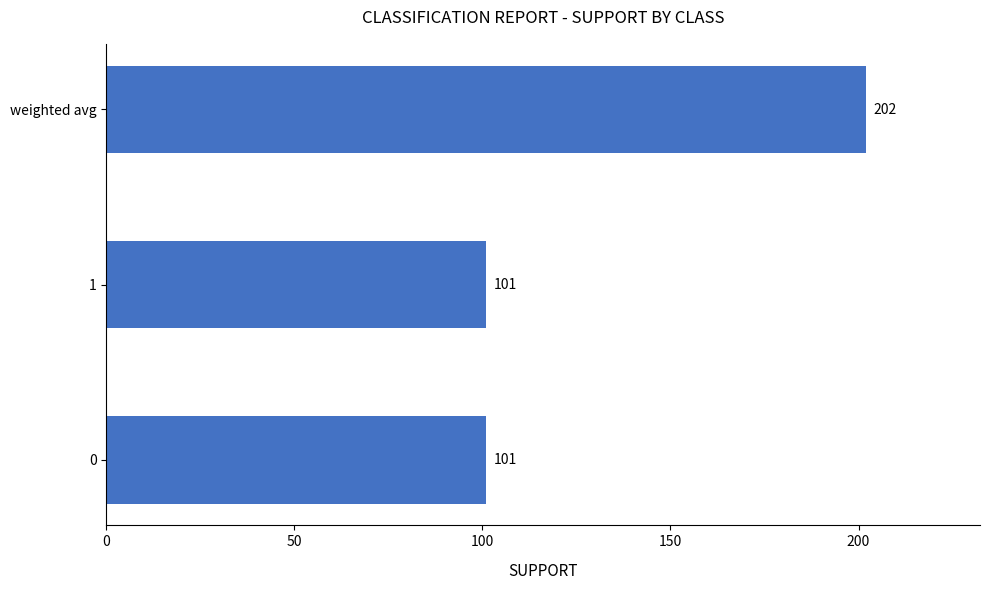

What is the smallest value displayed?

101